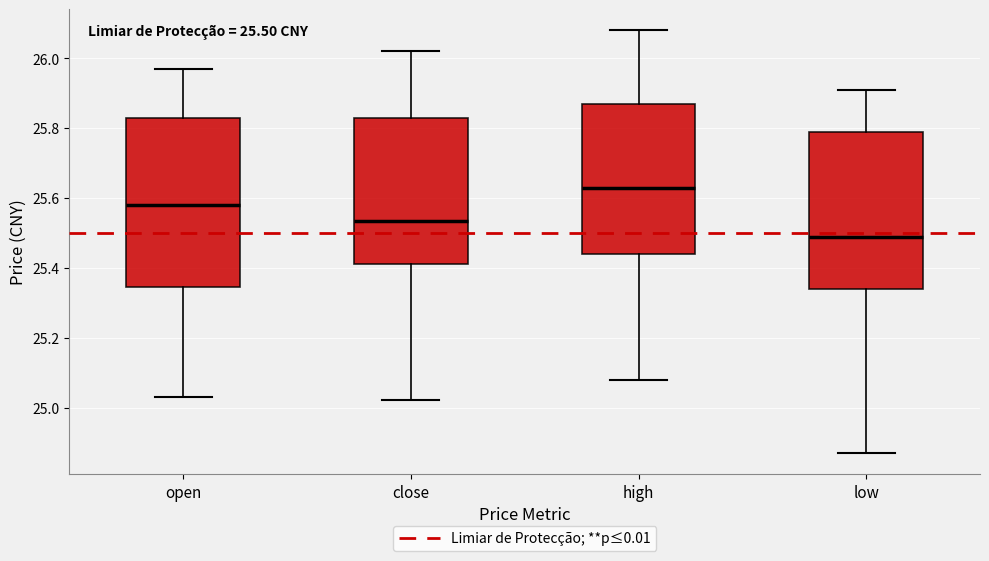

Which box's median line is the highest?

high